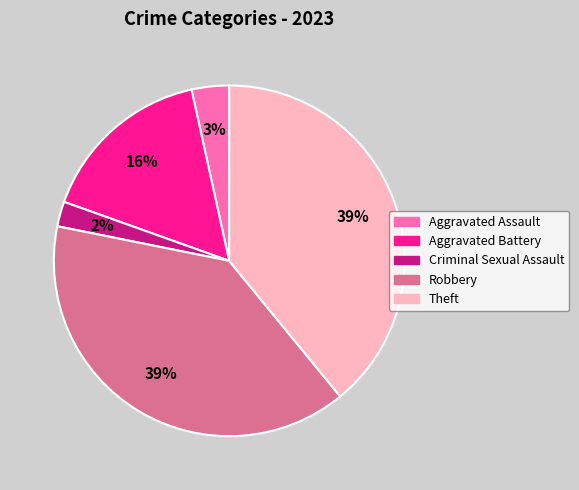

To the nearest percent, what percentage of the pie is Robbery?

39%